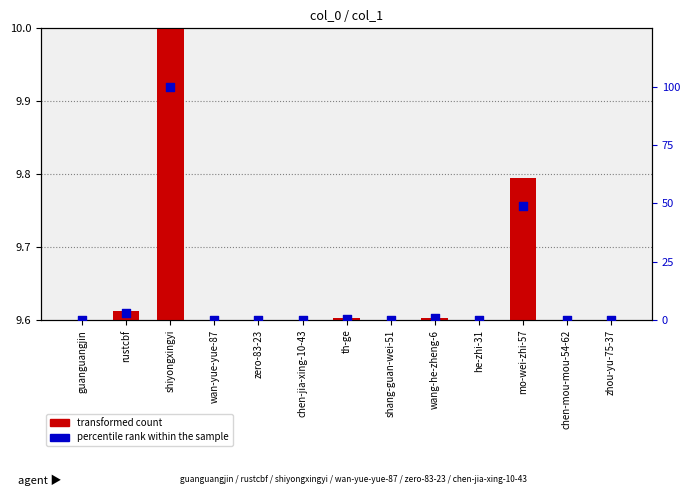

At how many categories does at least one series exceed 88?

1